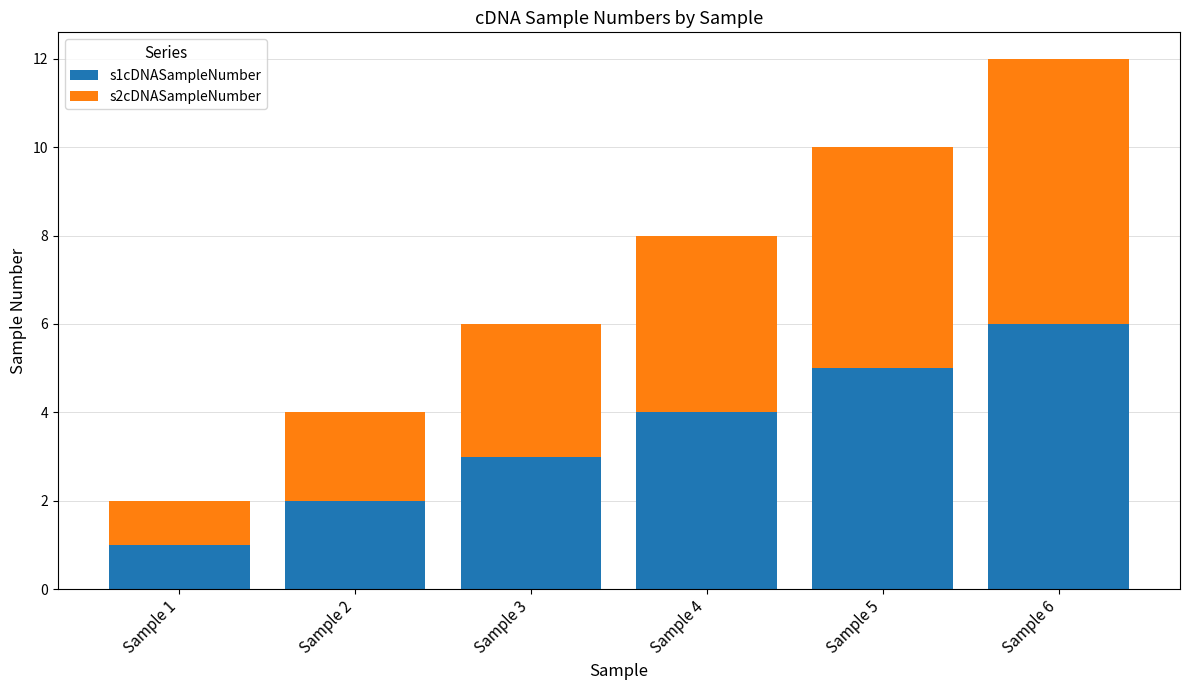

Which category has the lowest value in the s1cDNASampleNumber series?

Sample 1